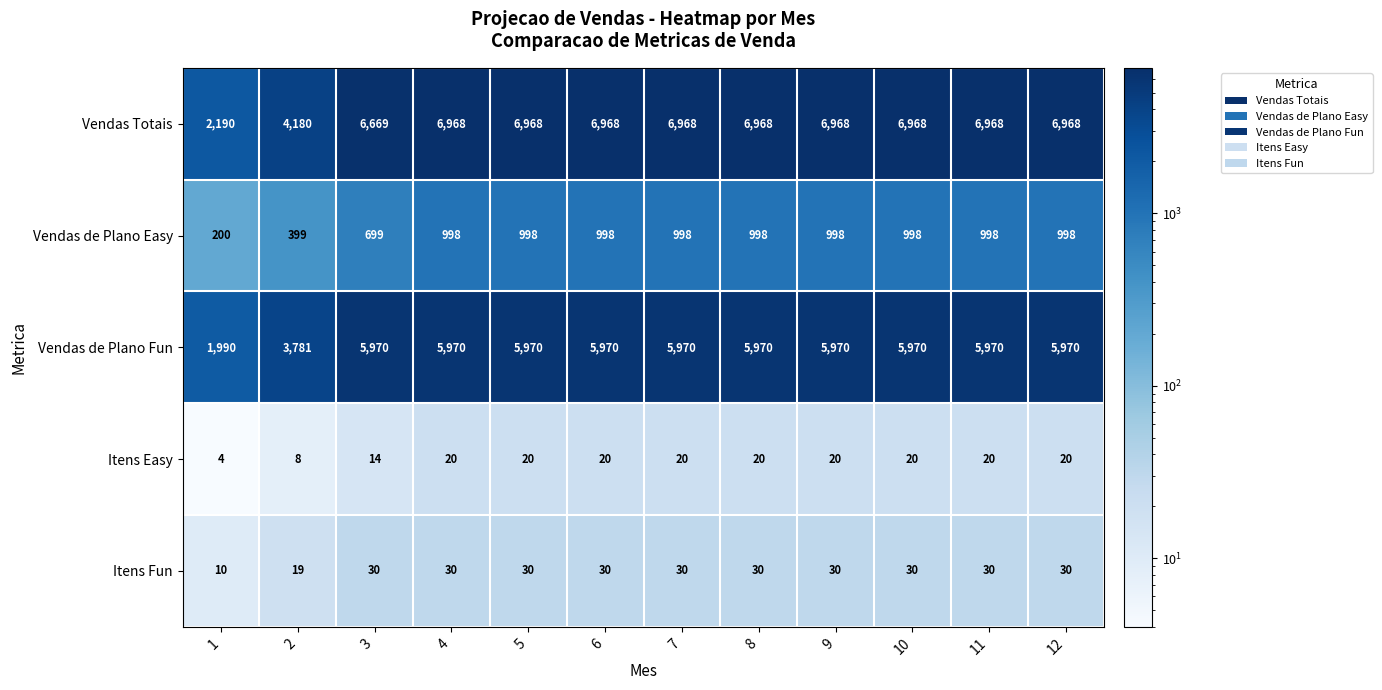

At how many categories does at least one series exceed 6348?

10